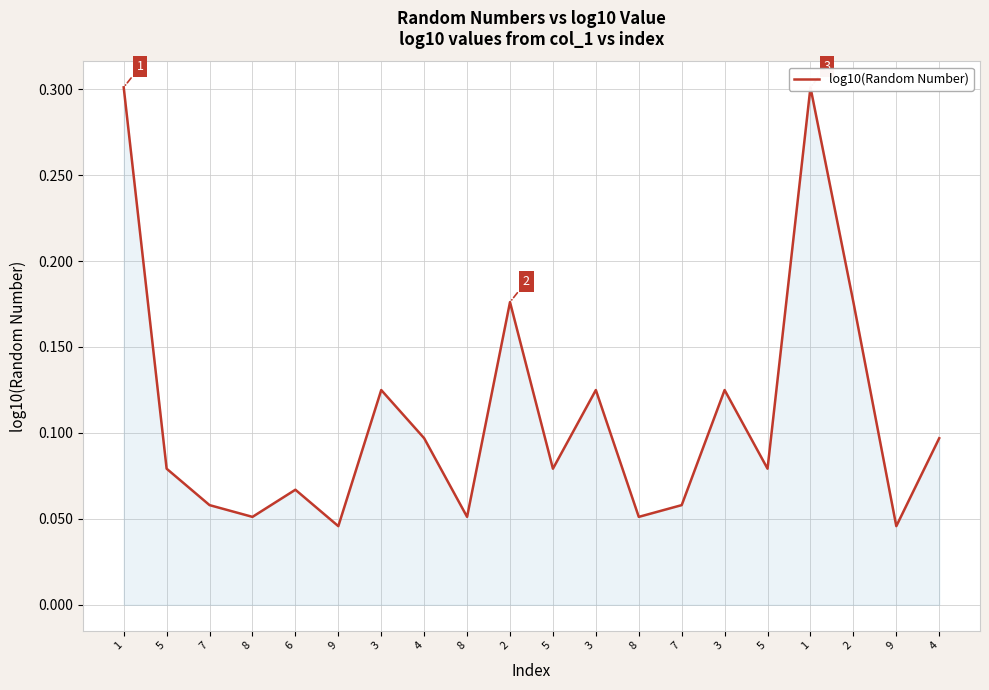

Reading right to left, what are all the values shown in this chart?

4=0.1	9=0.0	2=0.2	1=0.3	5=0.1	3=0.1	7=0.1	8=0.1	3=0.1	5=0.1	2=0.2	8=0.1	4=0.1	3=0.1	9=0.0	6=0.1	8=0.1	7=0.1	5=0.1	1=0.3